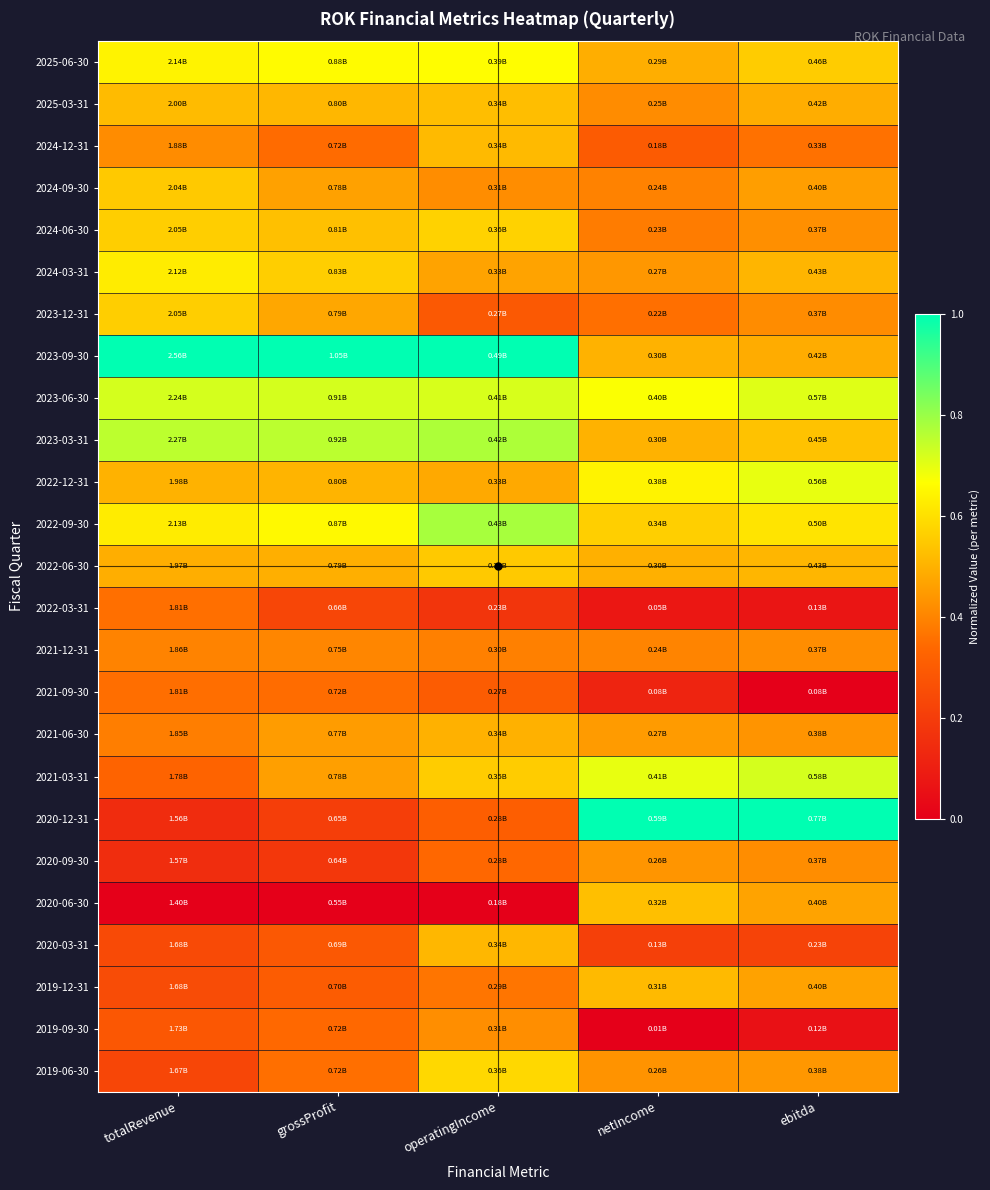

What is the total value across all series at grossProfit?

11.2